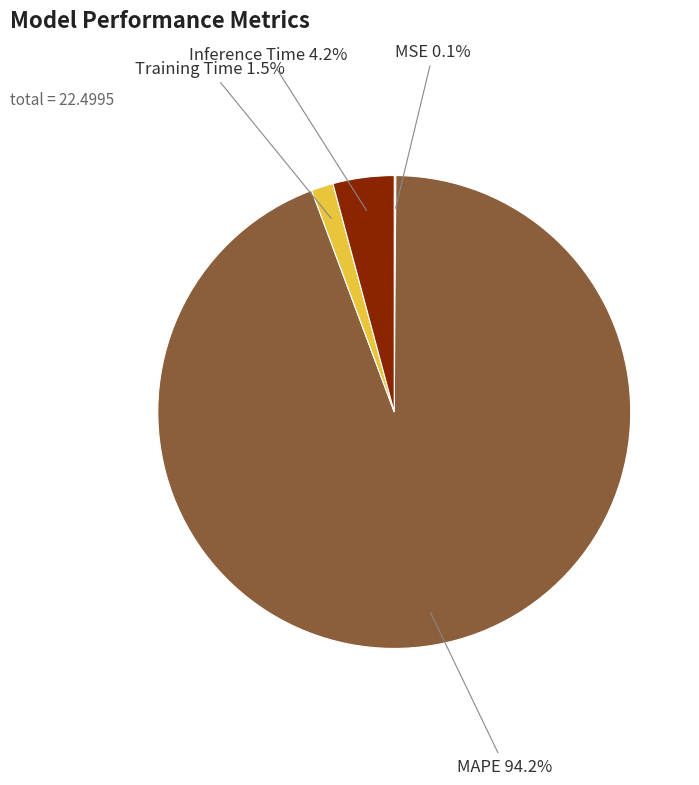

What is the largest slice in the pie chart?

MAPE